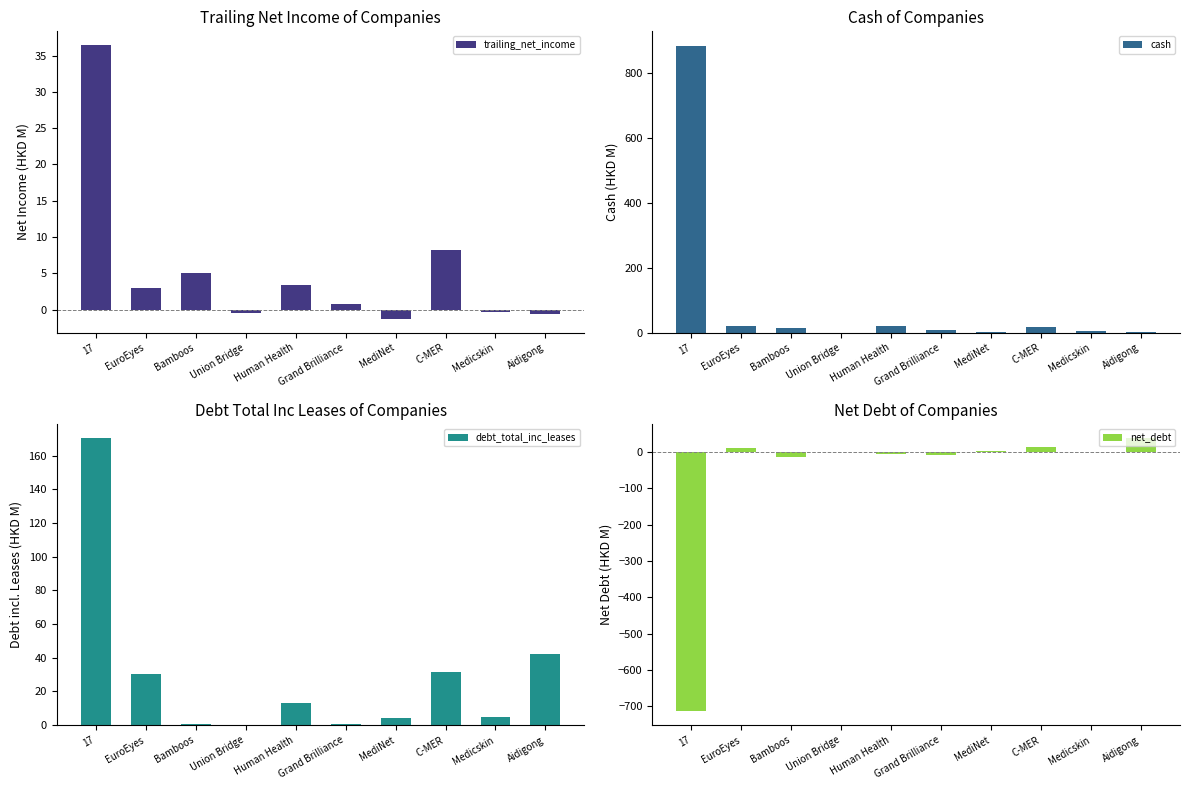

At which label does debt_total_inc_leases reach its peak?

17